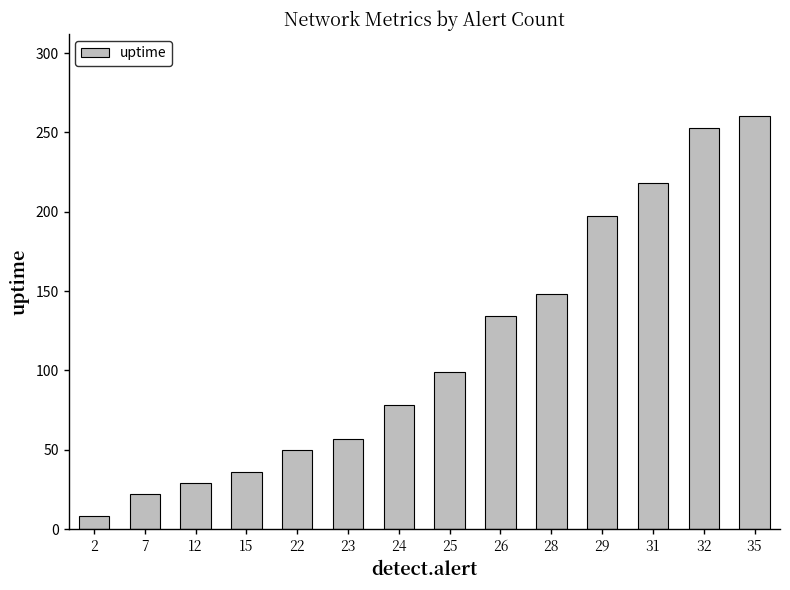

Reading left to right, transcribe all the data shown in this chart.

8	22	29	36	50	57	78	99	134	148	197	218	253	260